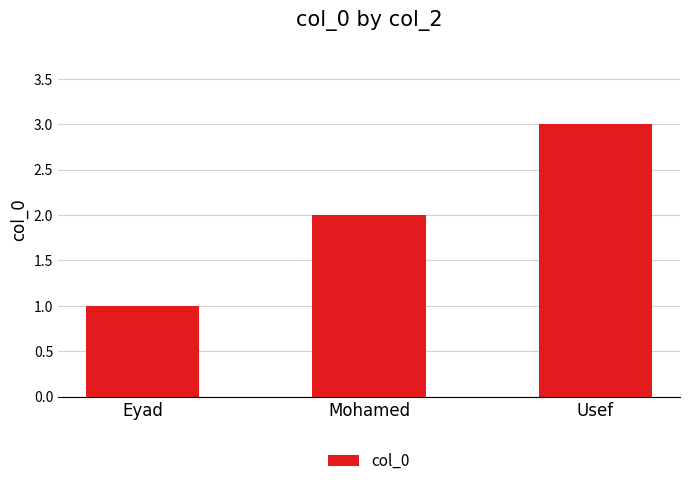

The chart shows a value of 1 at Eyad. True or false?

True